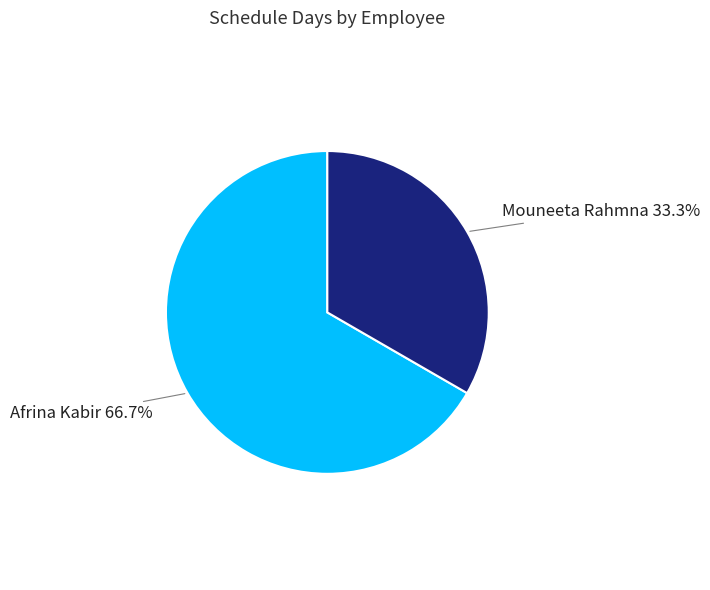

Combined, do Mouneeta Rahmna and Afrina Kabir account for over 50%?

Yes